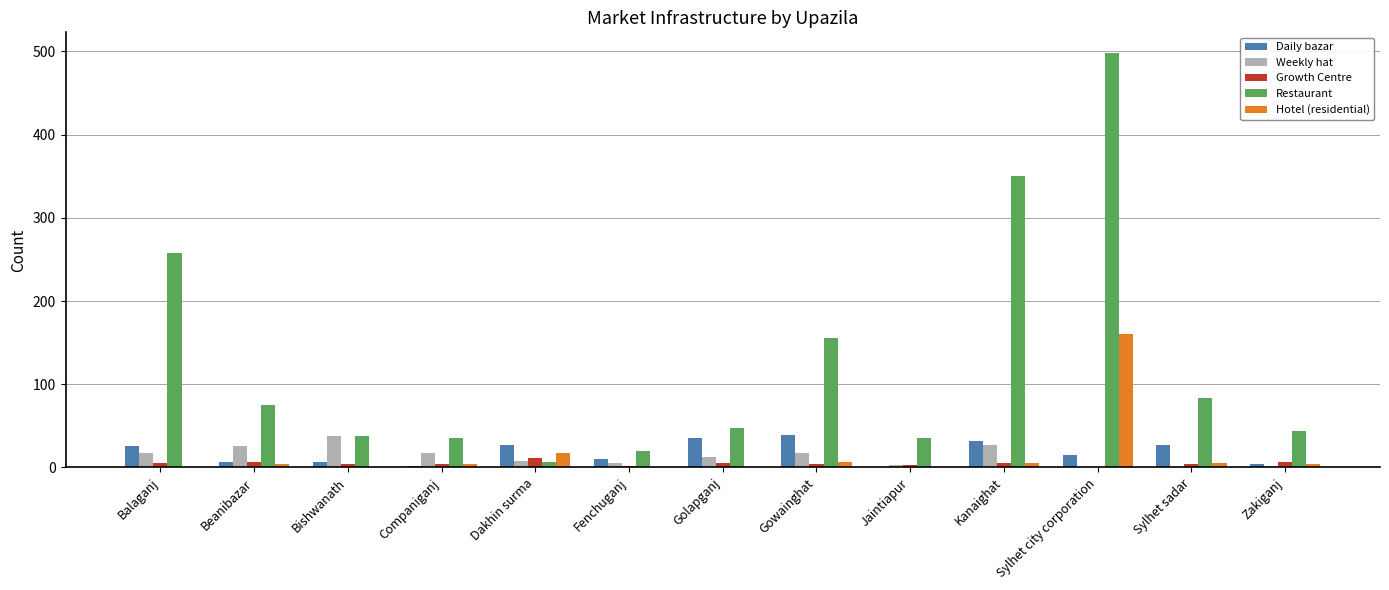

What is the sum of all Growth Centre values?

60